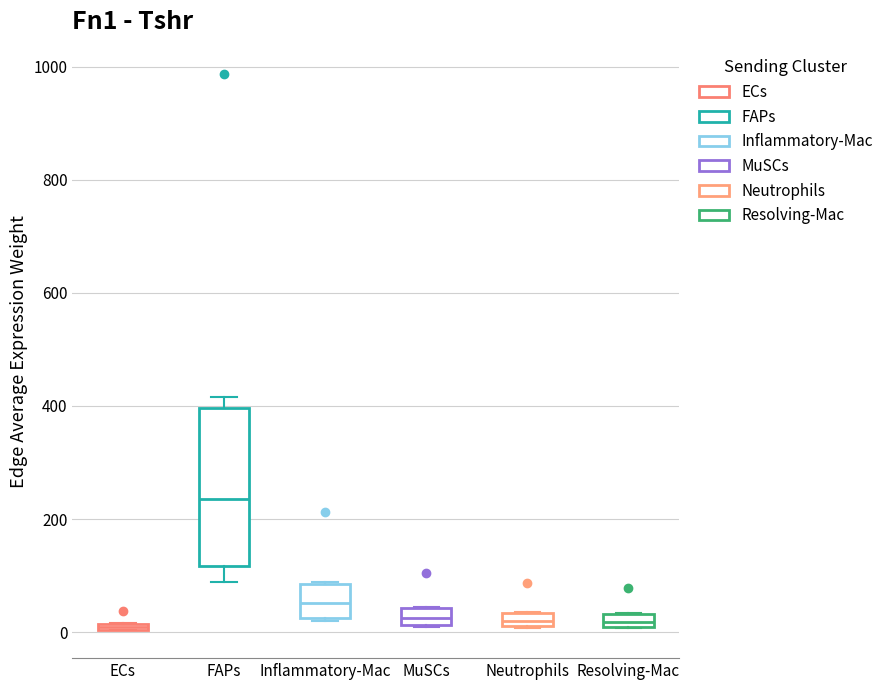

Which box is the tallest, from its lower edge to its upper edge?

FAPs